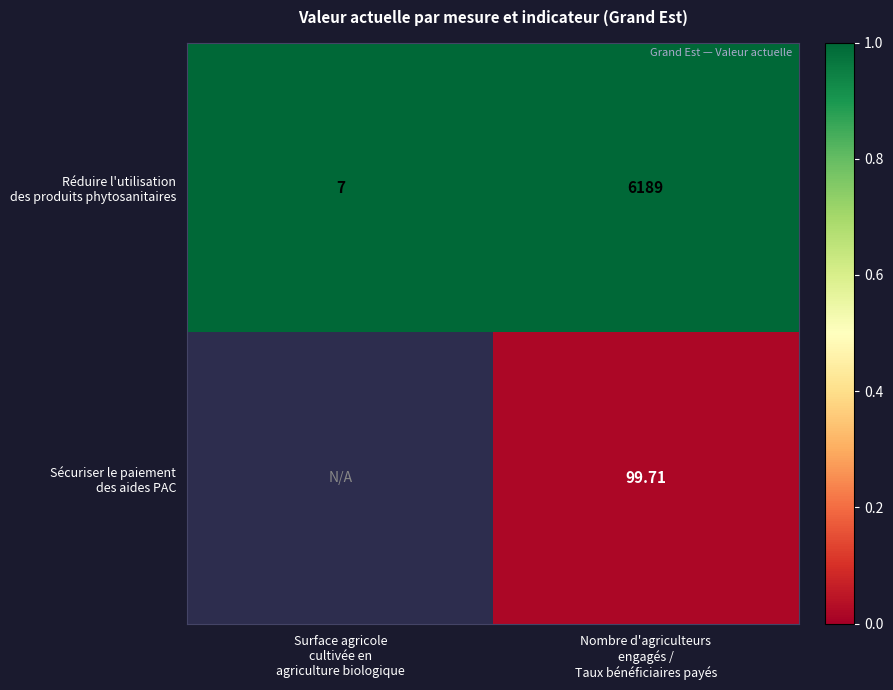

At which label does Sécuriser le paiement des aides PAC first exceed 0?

Nombre d'agriculteurs engagés / Taux bénéficiaires payés